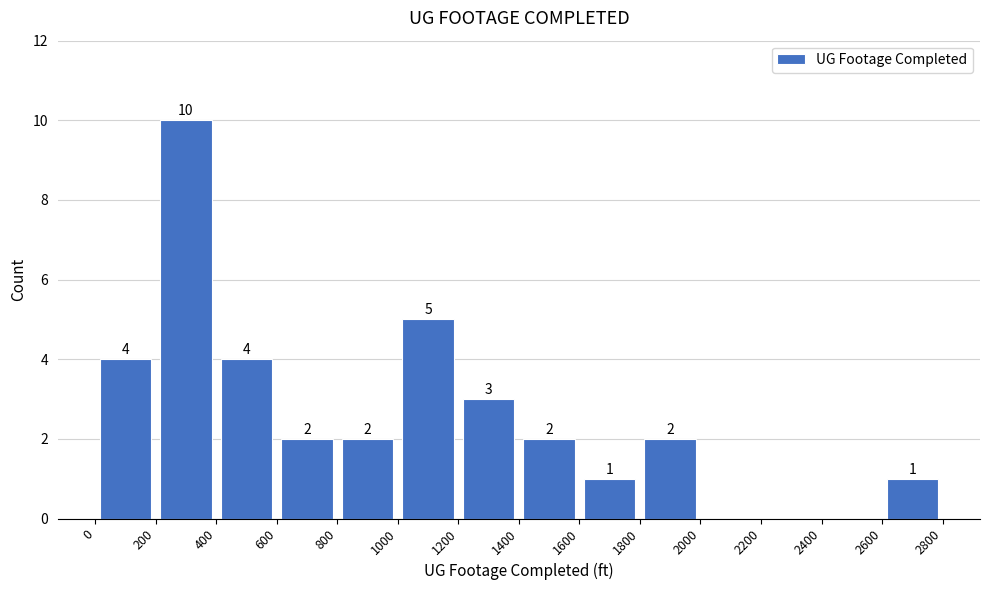

Which range on the x-axis has the tallest bar?

200 to 400